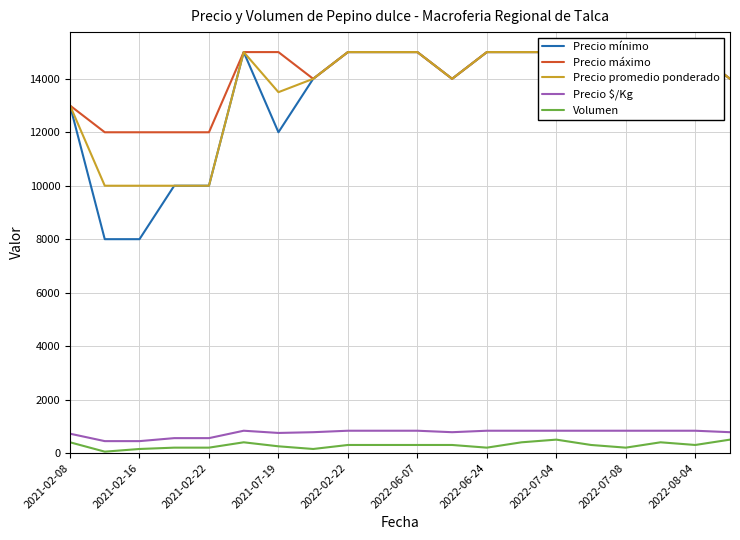

Rank the series by their maximum value, from highest to lowest.

Precio mínimo, Precio máximo, Precio promedio ponderado, Precio $/Kg, Volumen